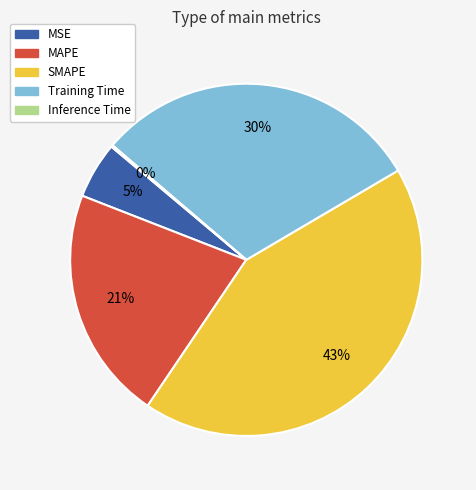

Is there any slice that represents more than half of the pie?

No